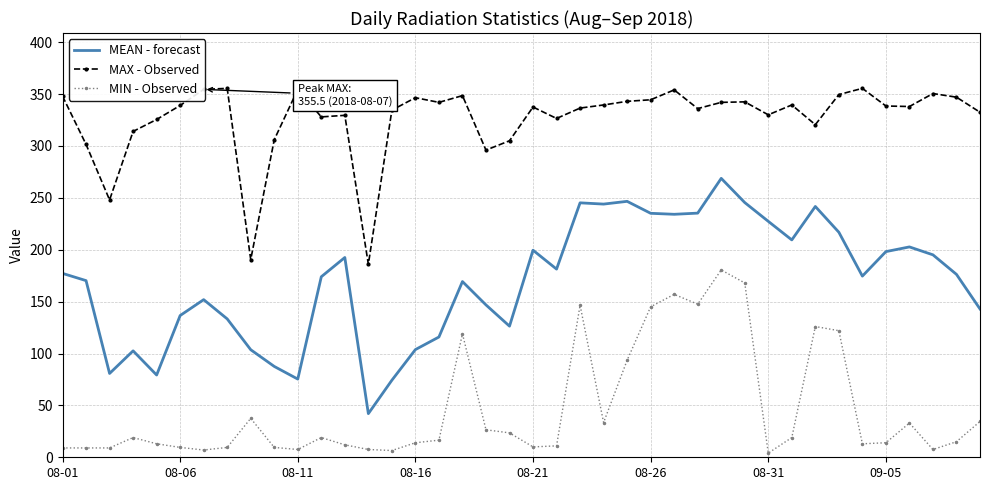

What is the difference between the maximum and minimum values in the MIN - Observed series?

176.5